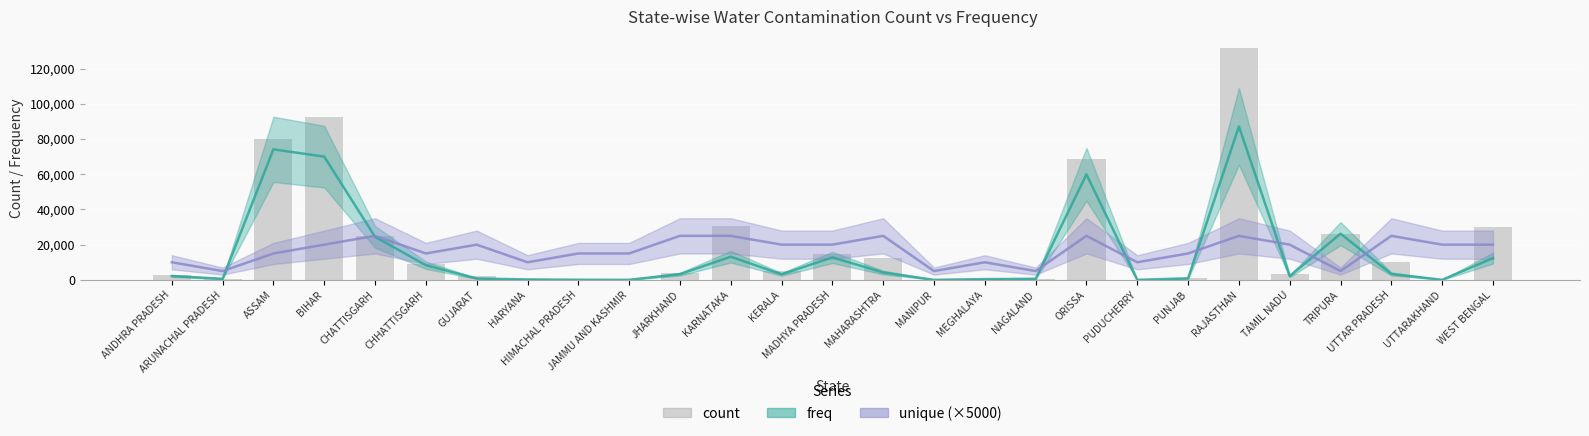

The value of freq at TRIPURA is 26235. True or false?

True